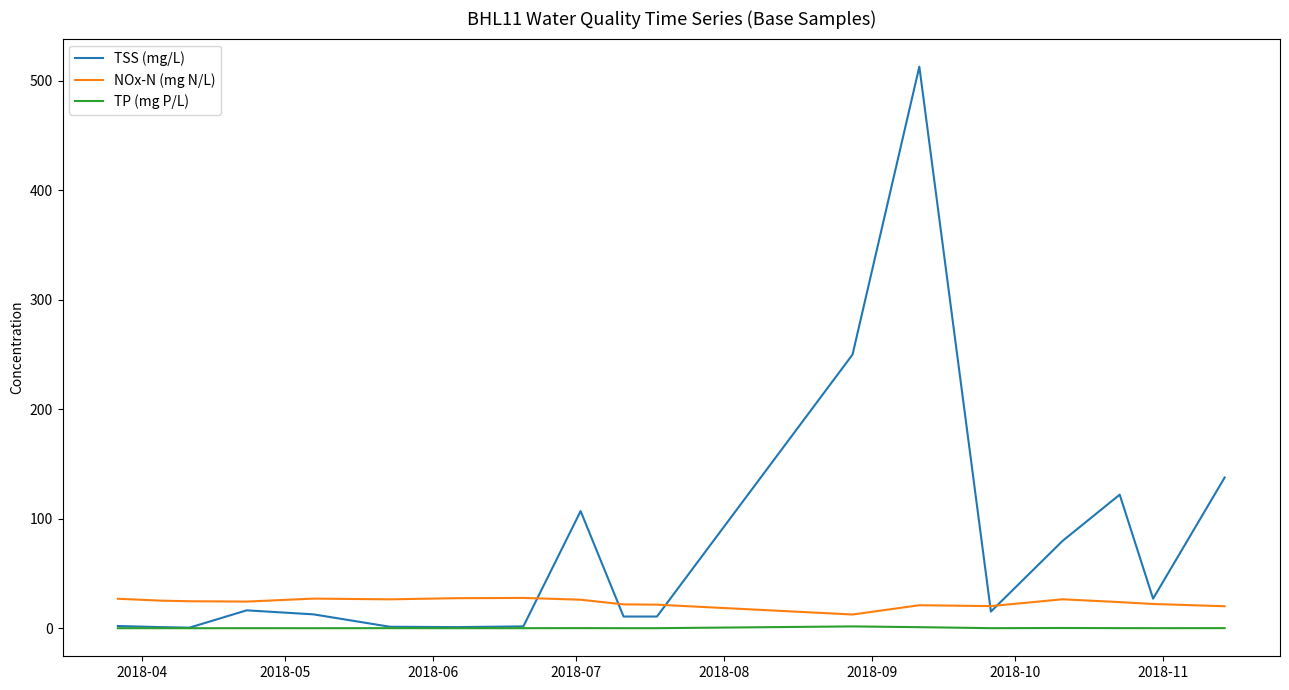

What is the sum of all TP (mg P/L) values?

3.4